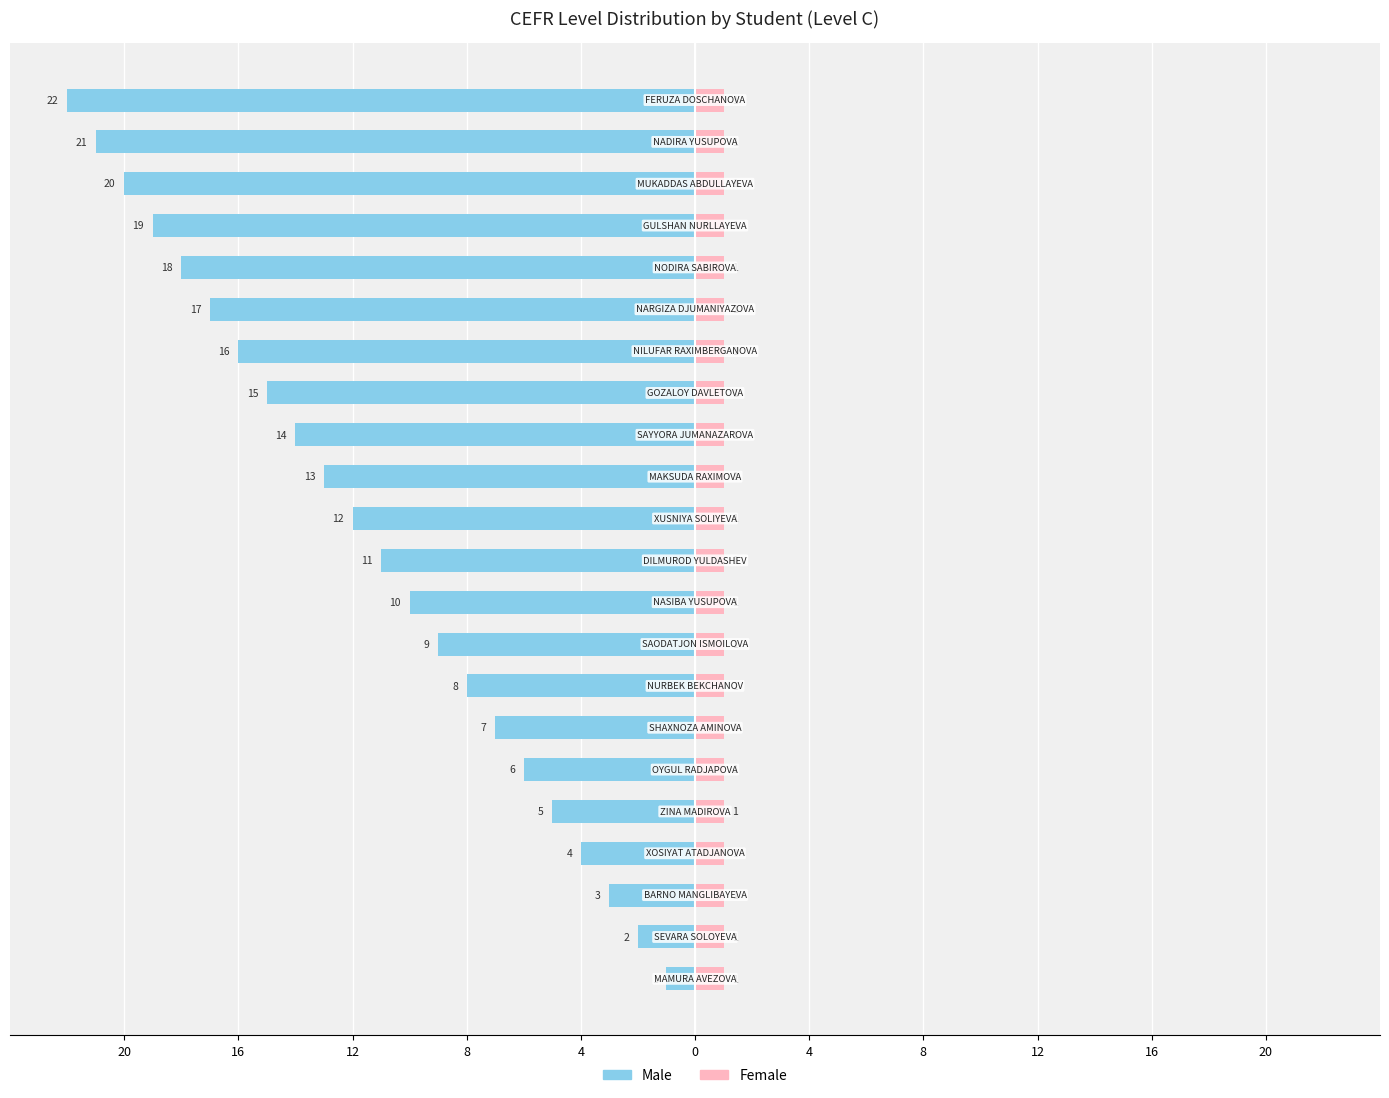

Between 12 and 16, which is larger?

16